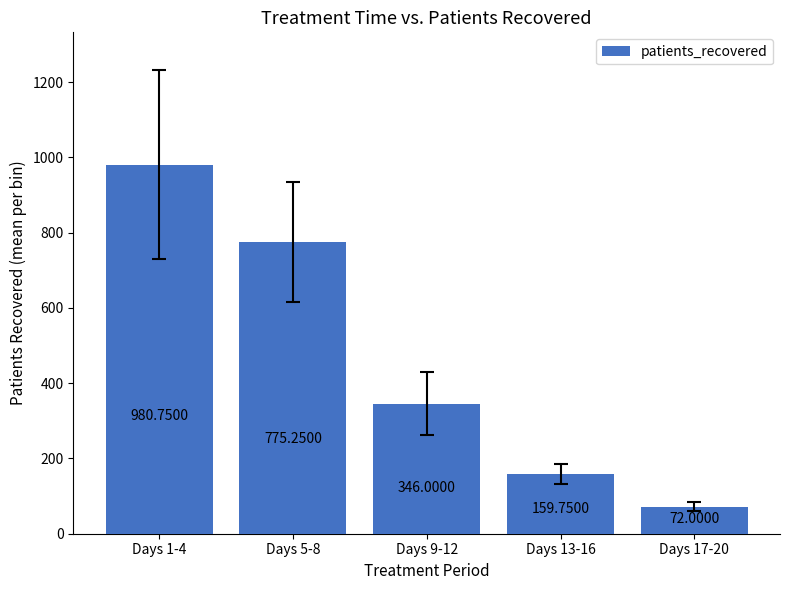

What is the value of the 5th bar from the left?

72.0